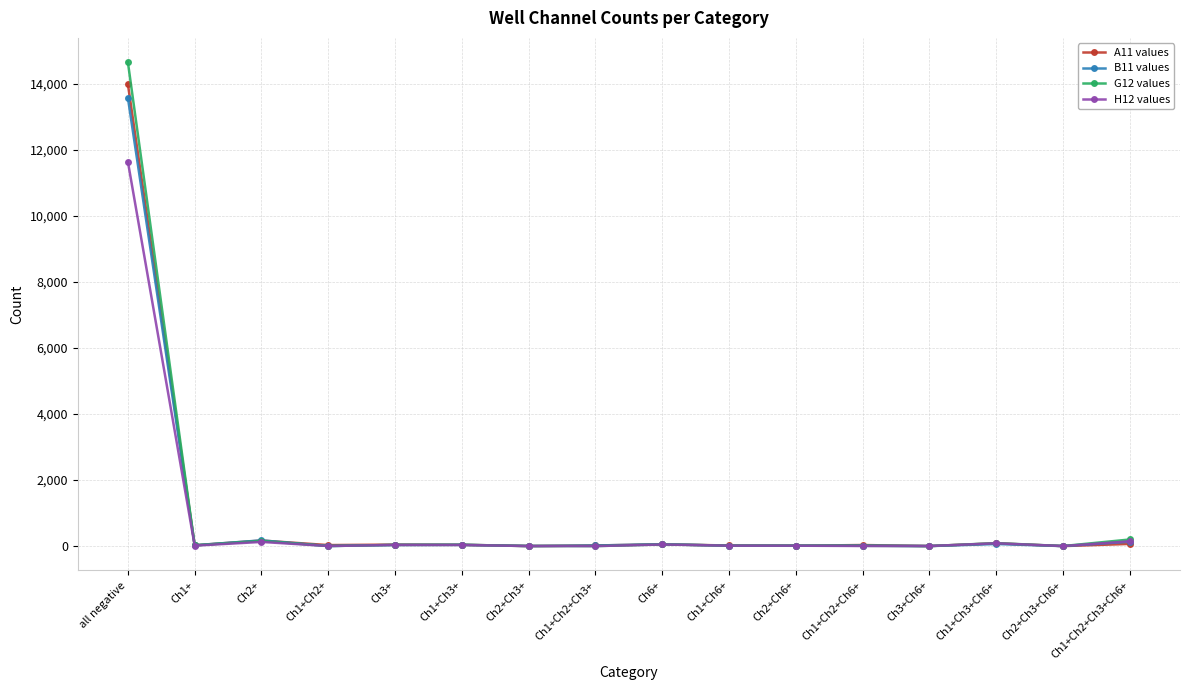

What position from the left is Ch6+?

9